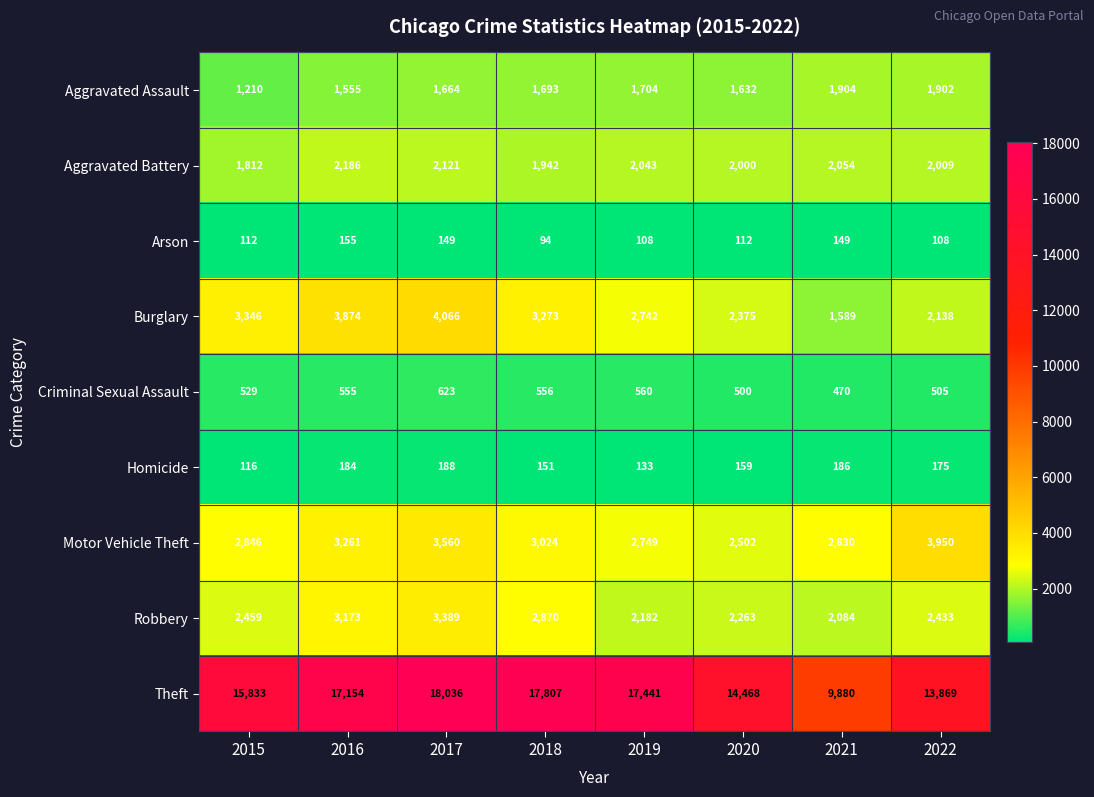

What is the average value of the Burglary series?

2925